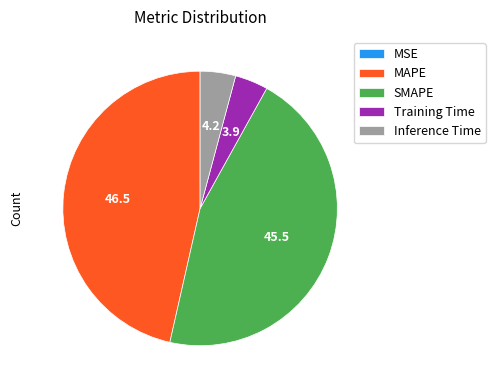

The MAPE slice represents 53% of the pie. True or false?

False